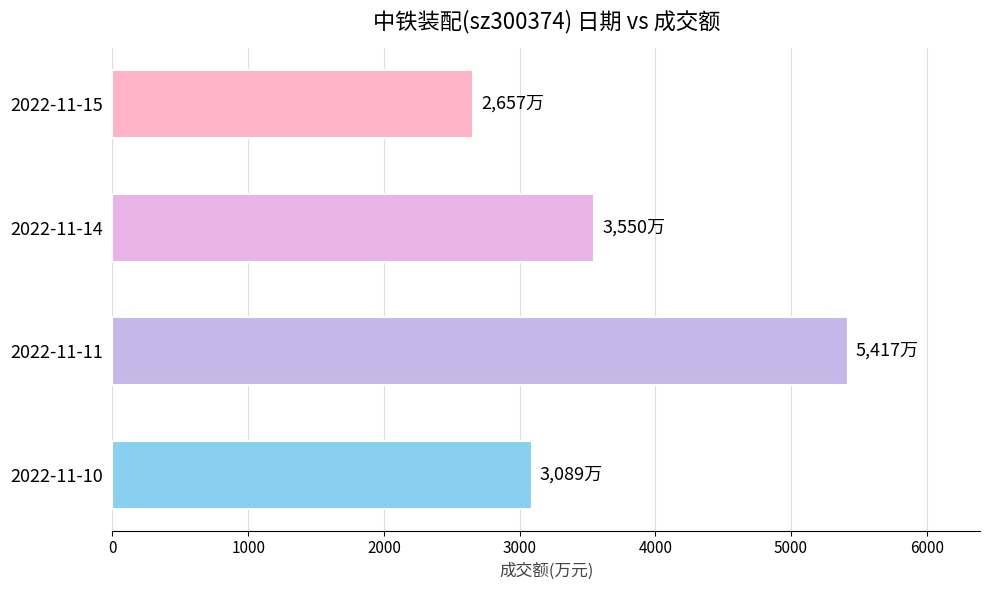

How many values are below 3550?

2